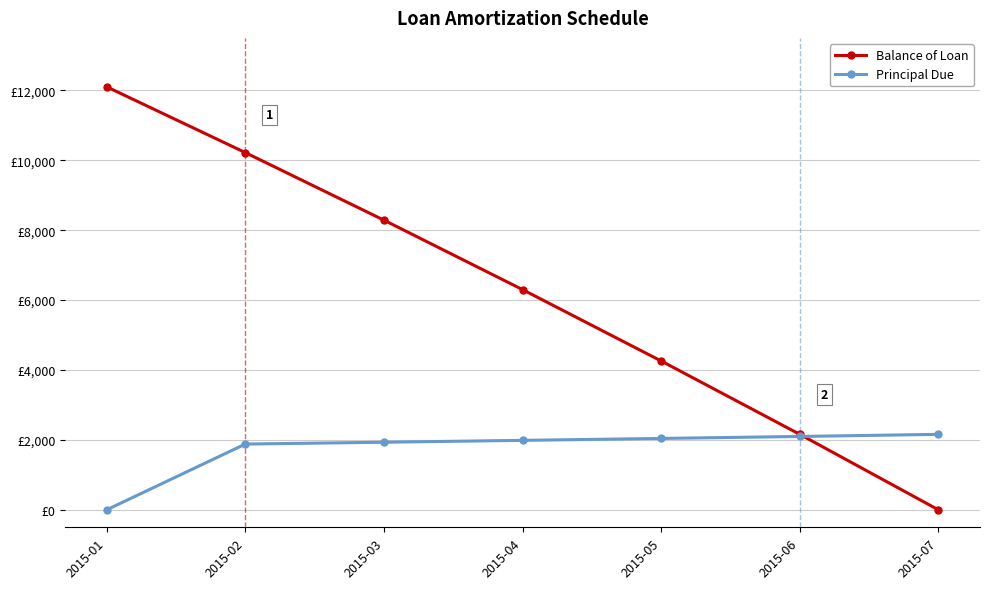

Reading left to right, what are all the values shown in this chart?

Balance of Loan: 2015-01=12100.0	2015-02=10219.0	2015-03=8285.8	2015-04=6299.1	2015-05=4257.3	2015-06=2159.0	2015-07=0.0
Principal Due: 2015-01=0.0	2015-02=1881.0	2015-03=1933.2	2015-04=1986.7	2015-05=2041.8	2015-06=2098.3	2015-07=2159.0